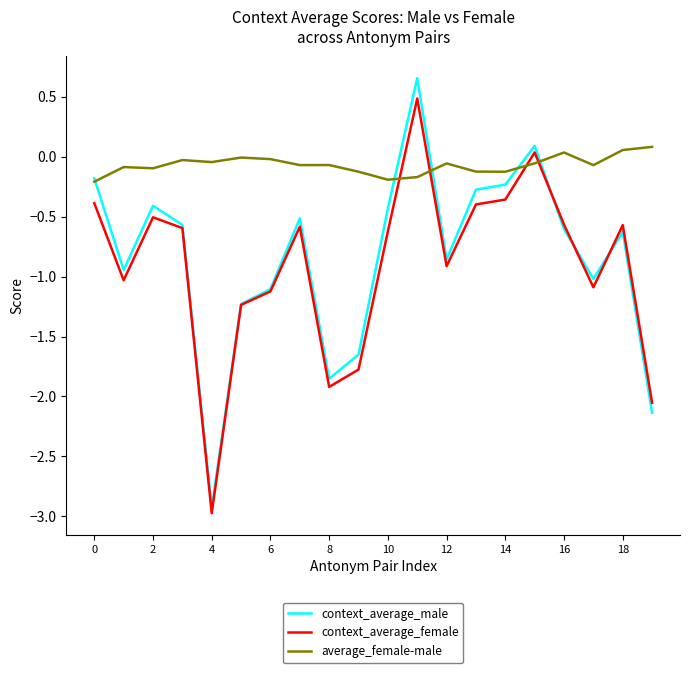

How many intersections are there between average_female-male and context_average_female?

4